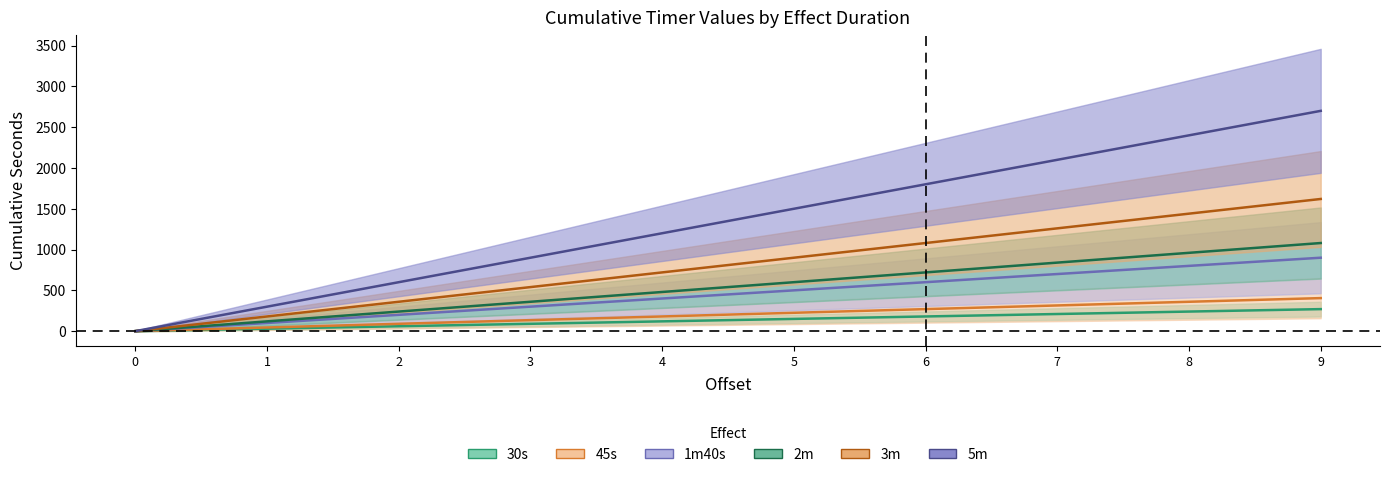

The 45s series shows 133 at 2. True or false?

False